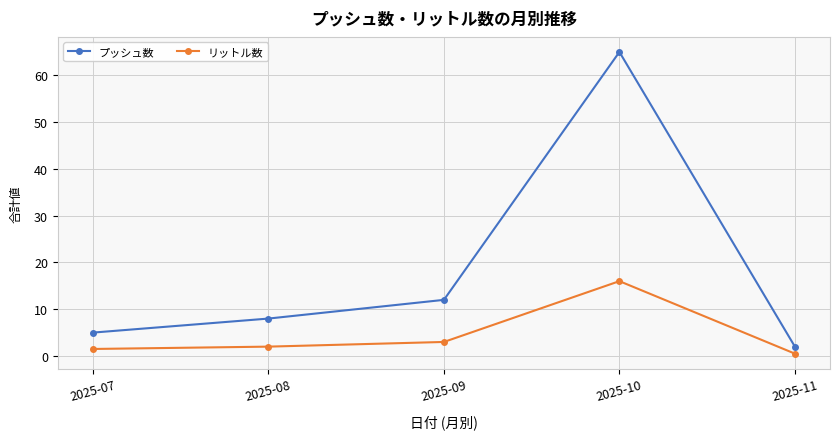

What is the difference between the second highest and second lowest values in the プッシュ数 series?

7.0